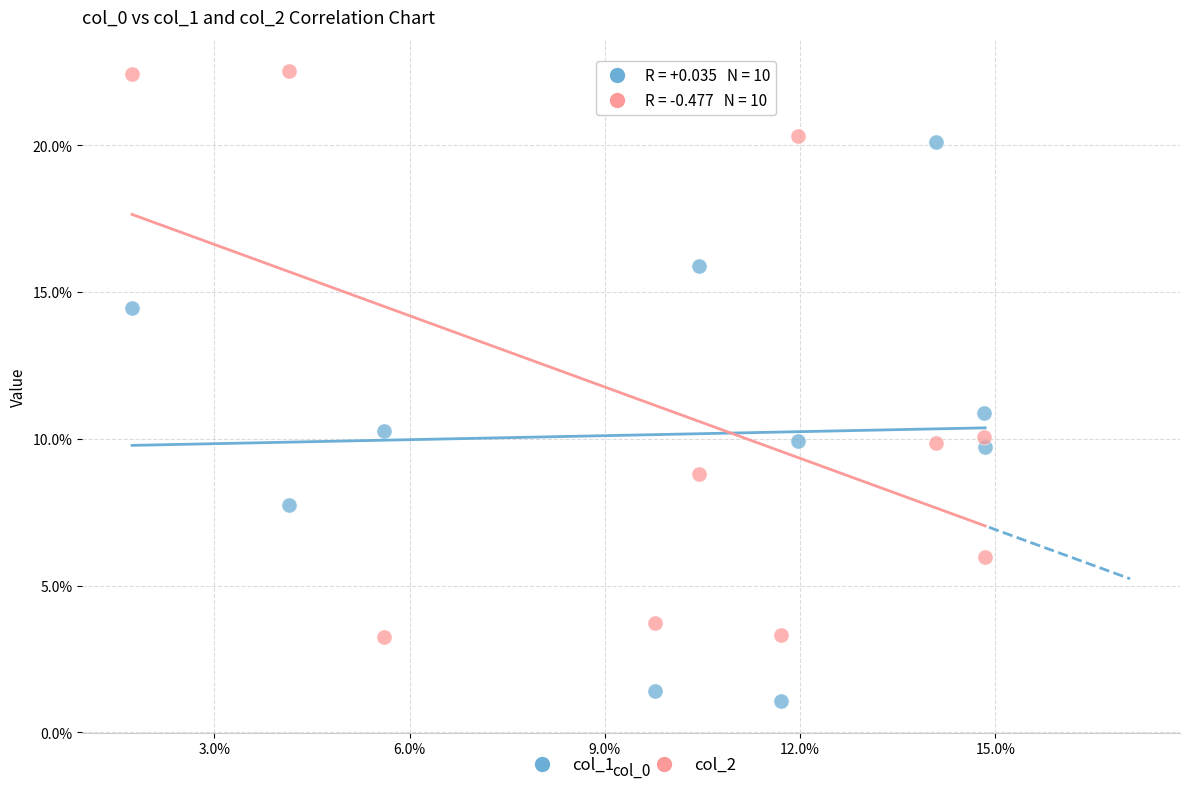

What are all the series names shown in the legend?

col_1, col_2